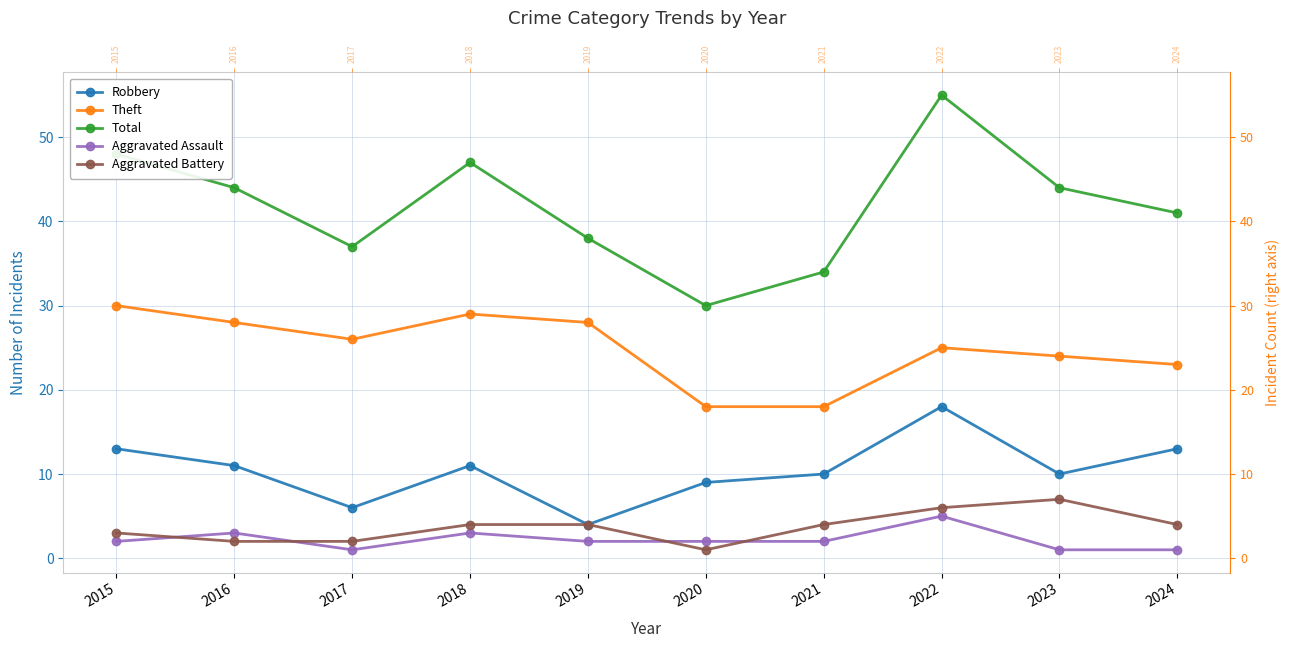

The Theft series shows 10 at 2018. True or false?

False